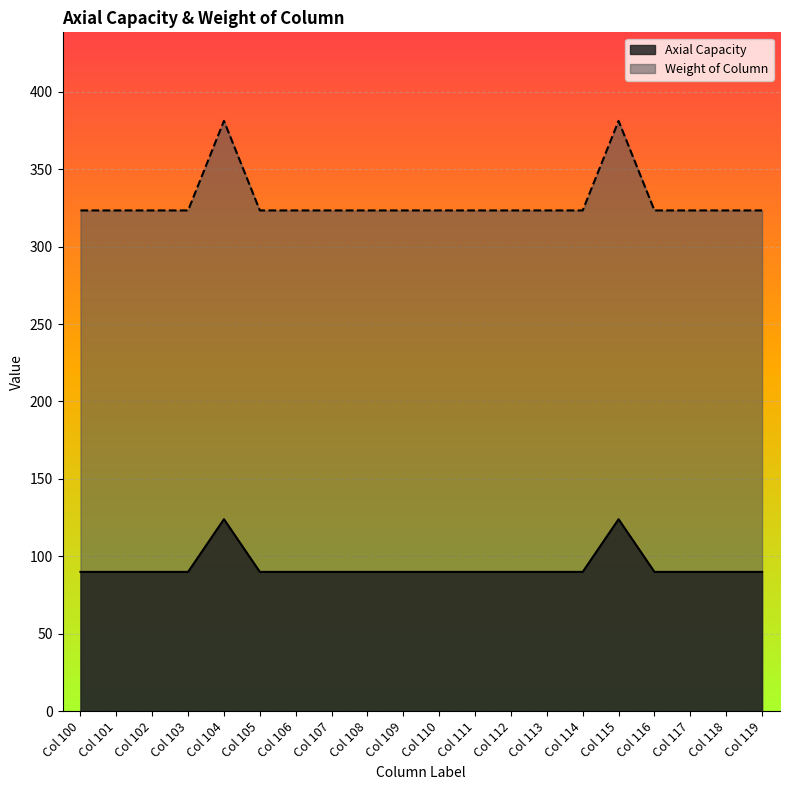

Reading left to right, transcribe all the data shown in this chart.

Axial Capacity: Col 100=90.0	Col 101=90.0	Col 102=90.0	Col 103=90.0	Col 104=124.0	Col 105=90.0	Col 106=90.0	Col 107=90.0	Col 108=90.0	Col 109=90.0	Col 110=90.0	Col 111=90.0	Col 112=90.0	Col 113=90.0	Col 114=90.0	Col 115=124.0	Col 116=90.0	Col 117=90.0	Col 118=90.0	Col 119=90.0
Weight of Column: Col 100=323.3	Col 101=323.3	Col 102=323.3	Col 103=323.3	Col 104=381.1	Col 105=323.3	Col 106=323.3	Col 107=323.3	Col 108=323.3	Col 109=323.3	Col 110=323.3	Col 111=323.3	Col 112=323.3	Col 113=323.3	Col 114=323.3	Col 115=381.1	Col 116=323.3	Col 117=323.3	Col 118=323.3	Col 119=323.3